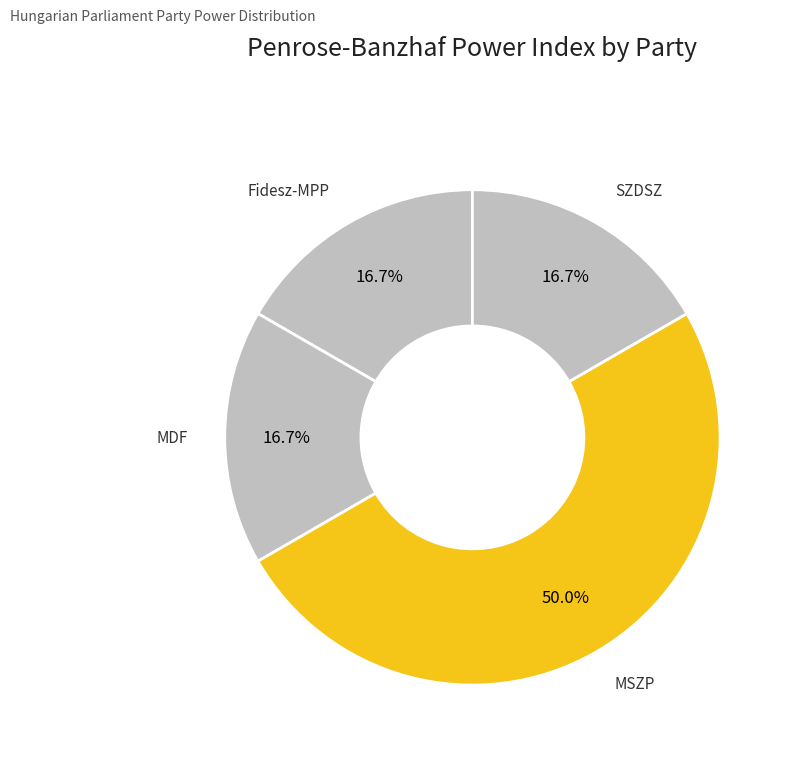

Count the number of slices in the pie.

4